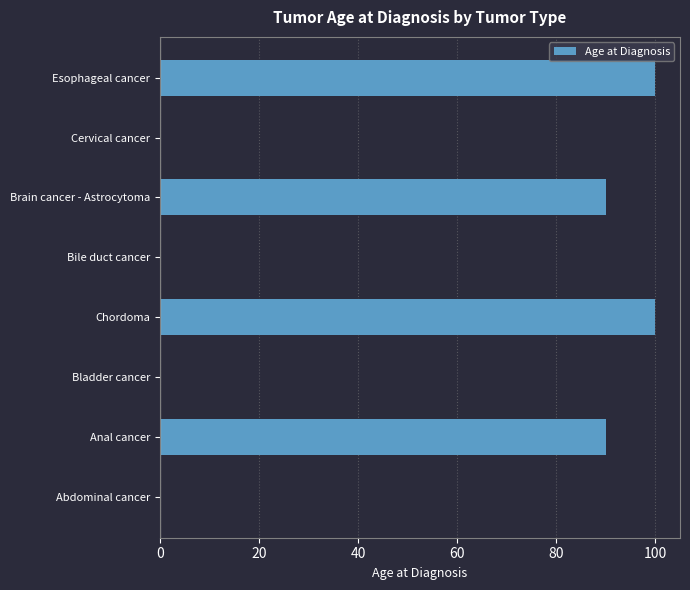

Are the bars grouped side by side (vs. stacked)?

No